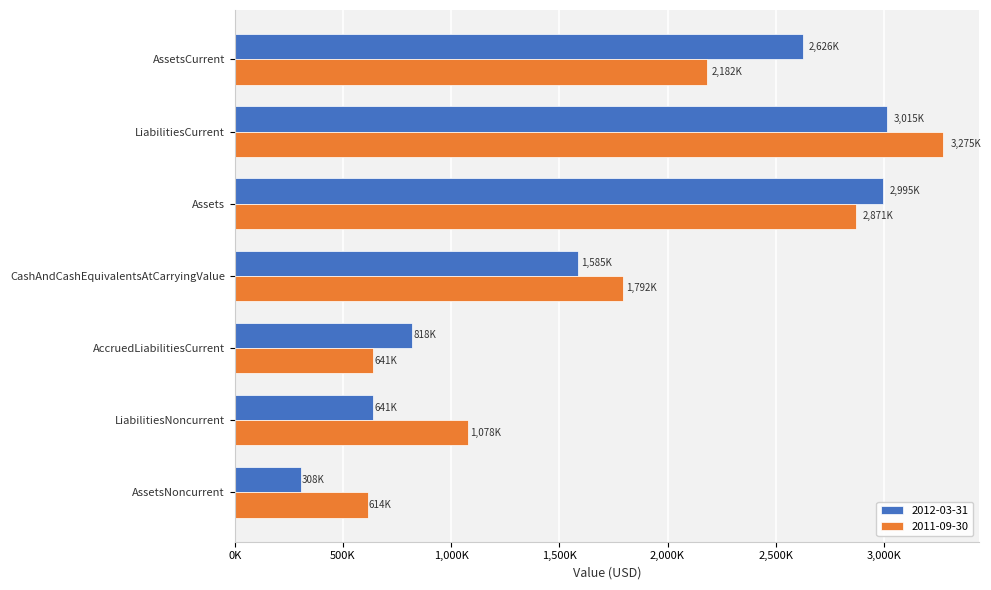

The value of 2012-03-31 at AssetsCurrent is 2626000. True or false?

True